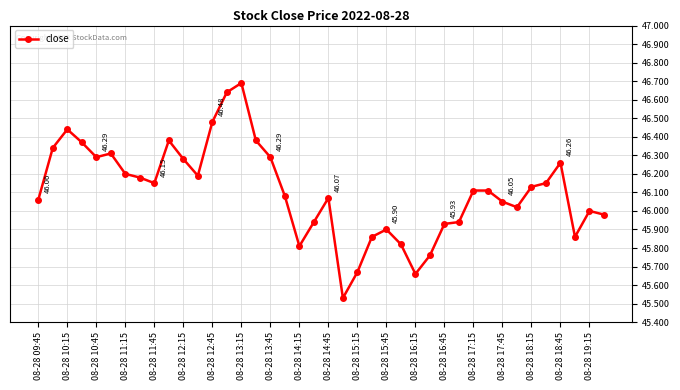

What is the difference between the maximum and minimum values?

1.2